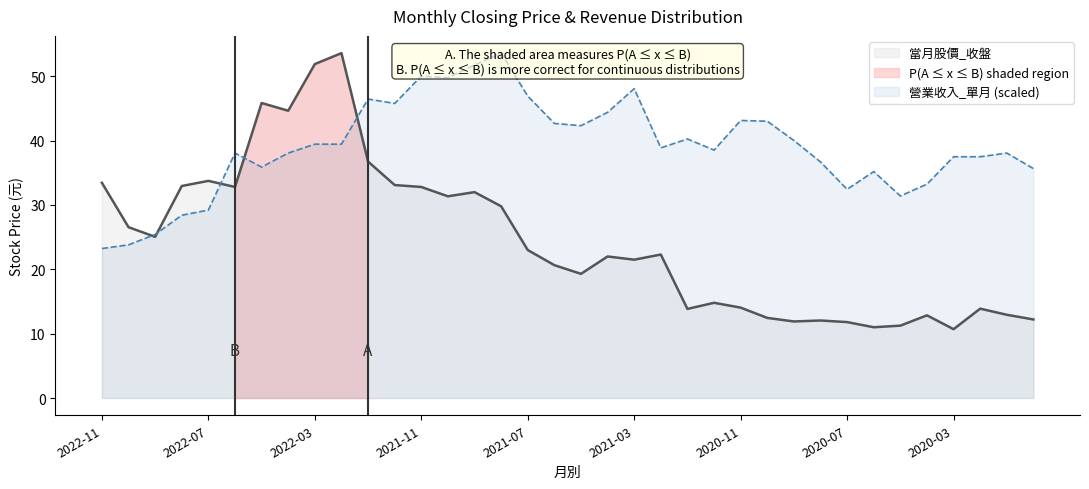

What is the sum of the 當月股價_收盤 values at 2020-08 and 2022-09?

37.1